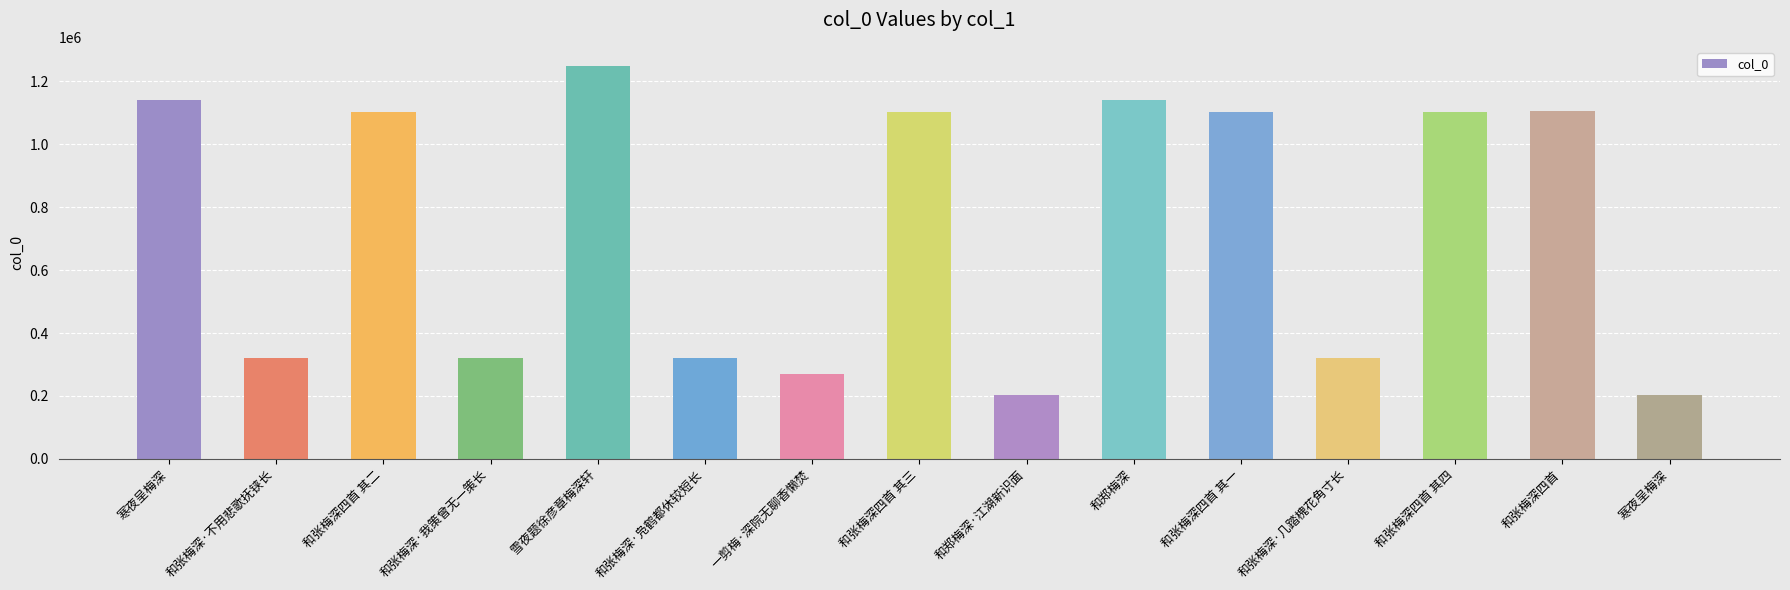

Which has a higher value, 雪夜题徐彦章梅深轩 or 一剪梅·深院无聊香懒焚?

雪夜题徐彦章梅深轩